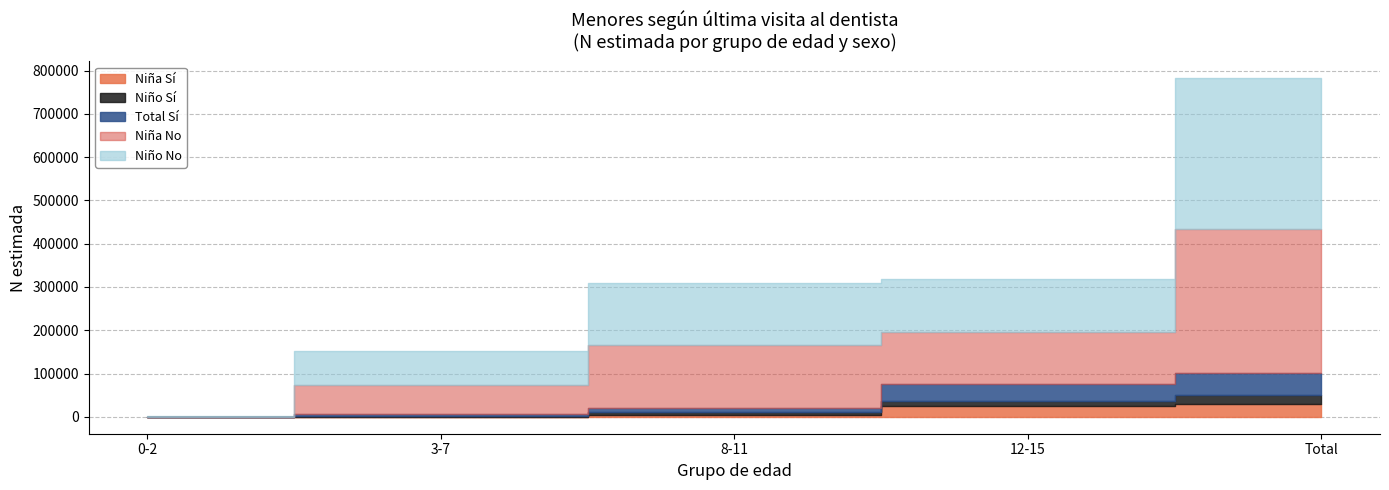

At how many categories does at least one series exceed 186557?

3